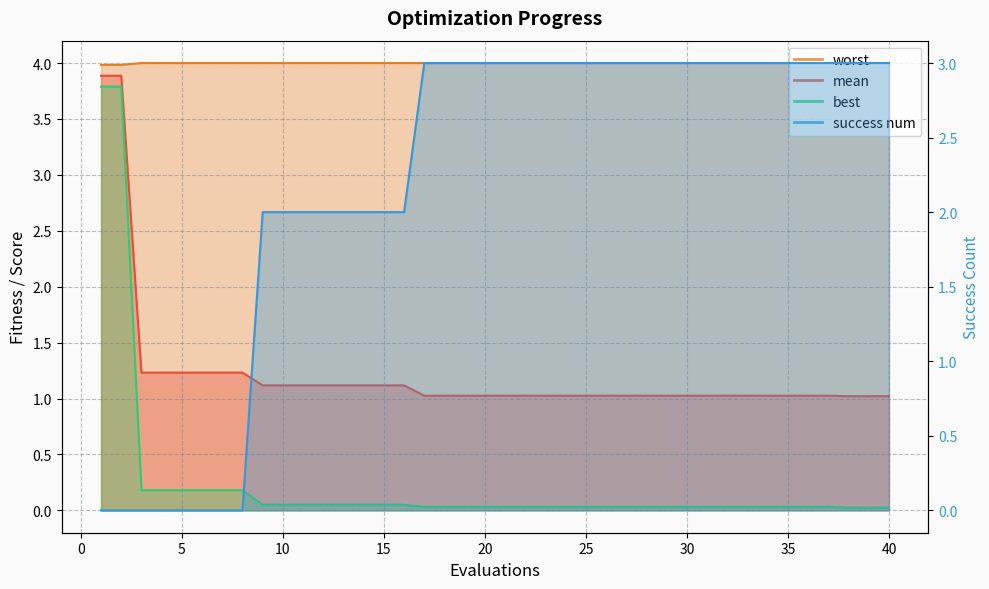

How many lines are shown in the chart?

4